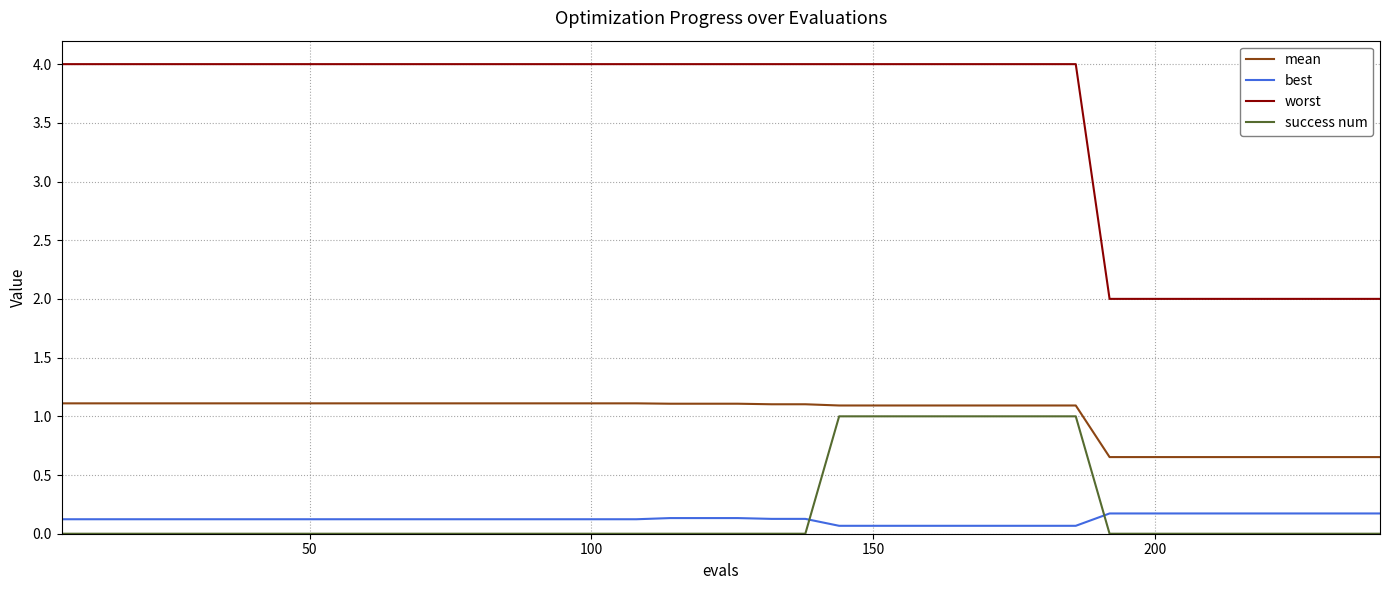

Count the number of categories in the chart.

40